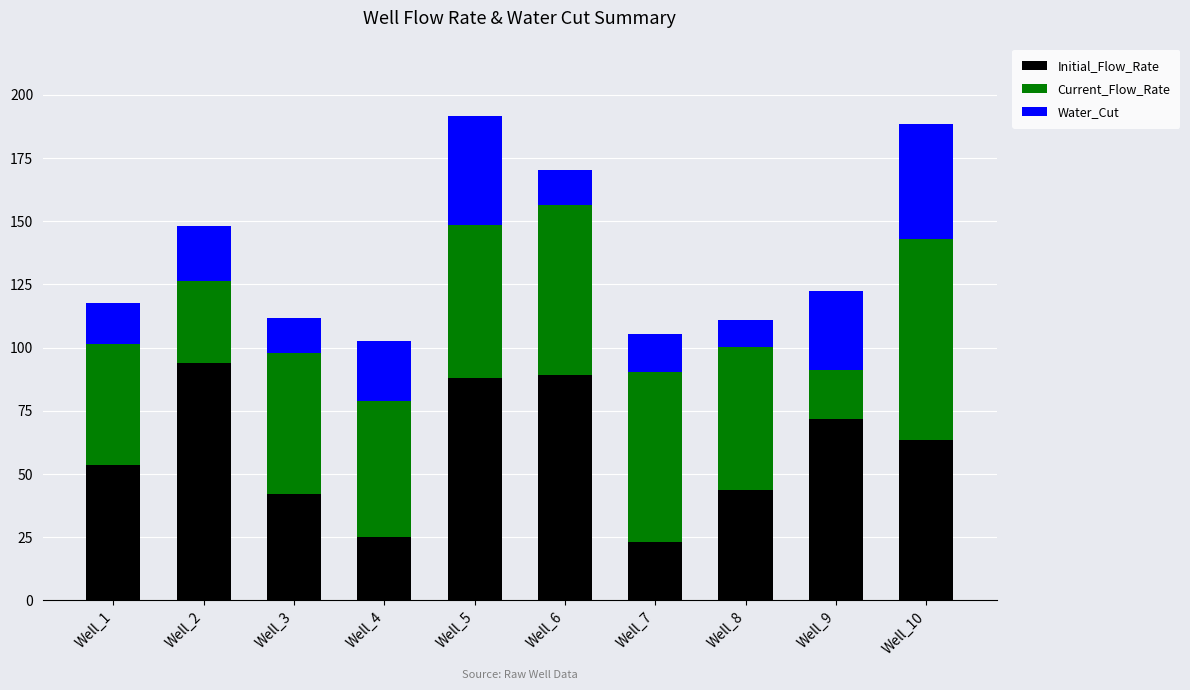

Which category has the highest value in the Initial_Flow_Rate series?

Well_2